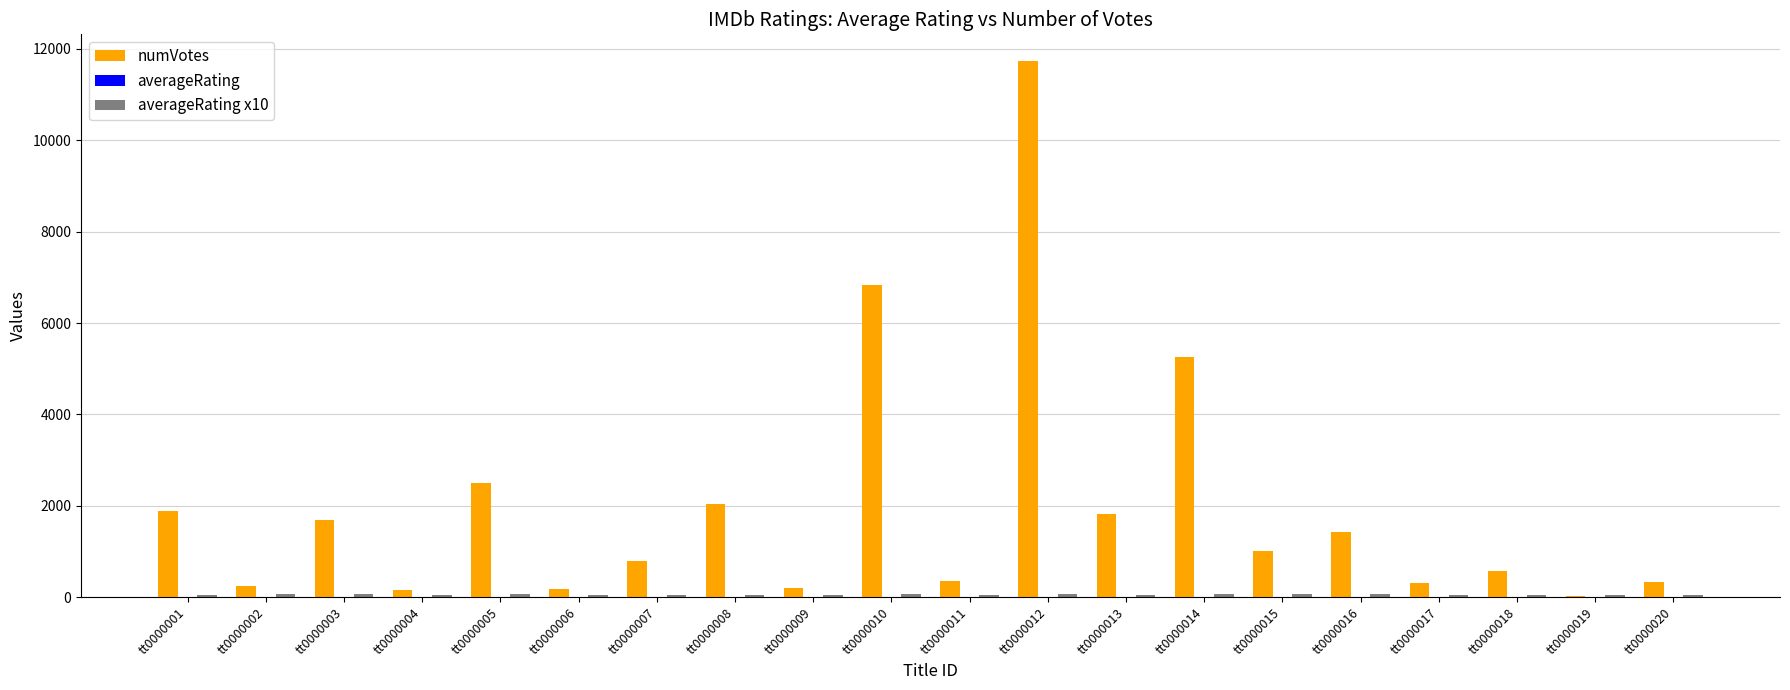

At which category is the sum across all series the highest?

tt0000012